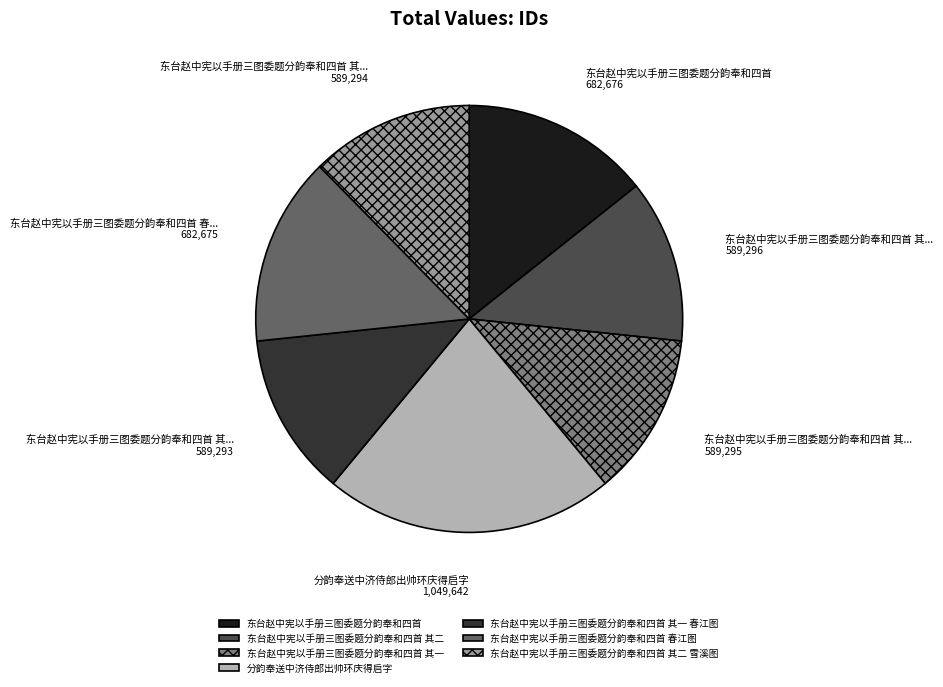

How many slices are in this pie chart?

7